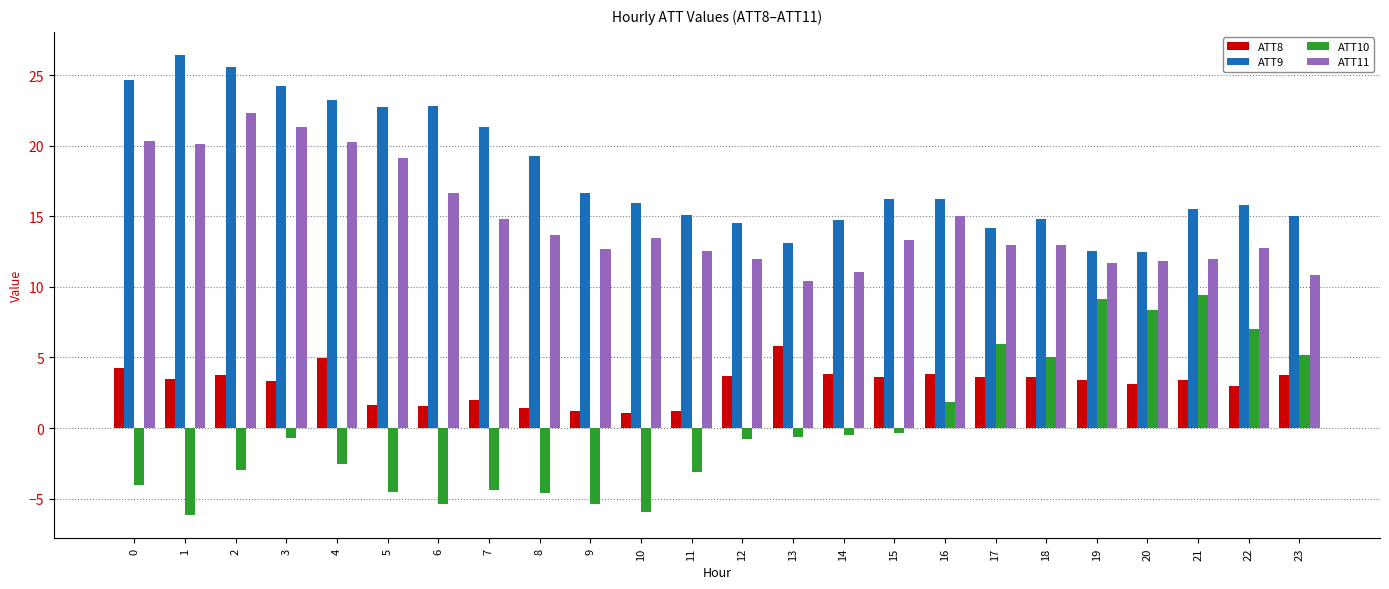

What is the difference between the maximum and minimum values in the ATT10 series?

15.6